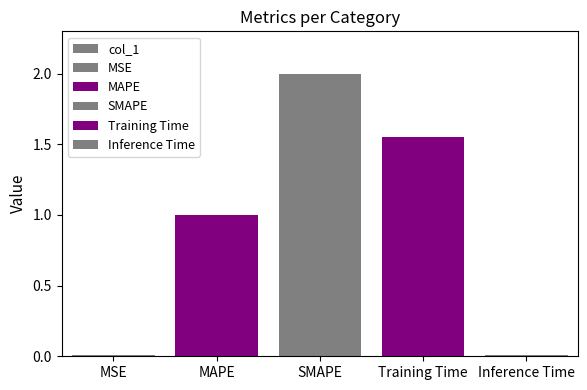

The value at Inference Time is 0.0. True or false?

True